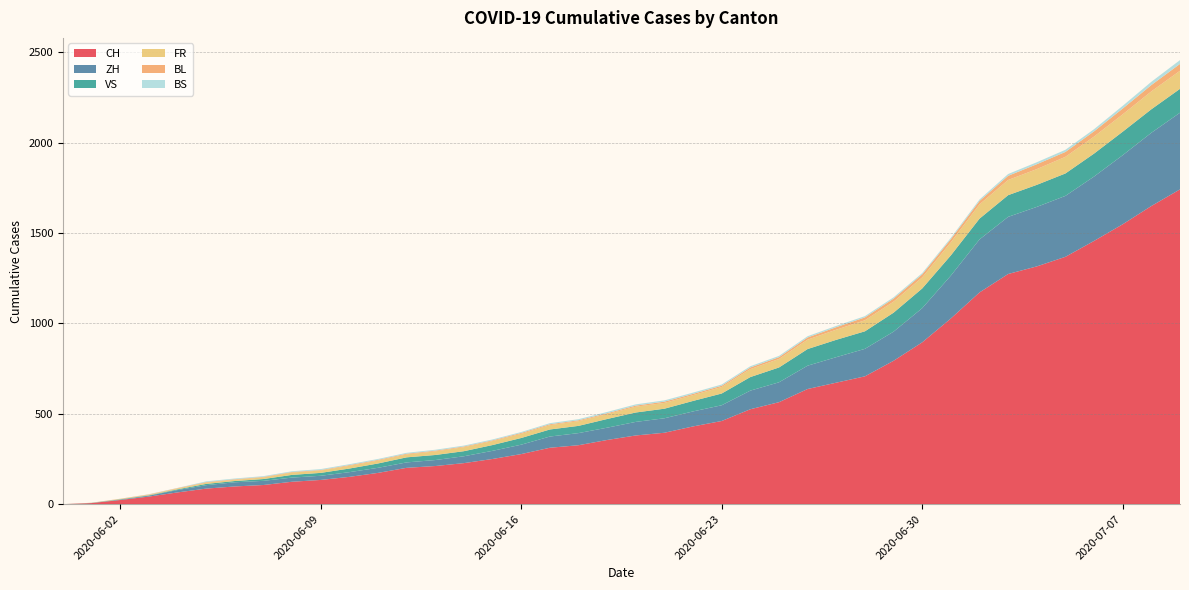

Reading right to left, list all the values displayed in this chart.

CH: 2020-07-09=1741	2020-07-08=1649	2020-07-07=1548	2020-07-06=1456	2020-07-05=1368	2020-07-04=1315	2020-07-03=1273	2020-07-02=1171	2020-07-01=1027	2020-06-30=895	2020-06-29=793	2020-06-28=707	2020-06-27=672	2020-06-26=637	2020-06-25=564	2020-06-24=525	2020-06-23=460	2020-06-22=430	2020-06-21=395	2020-06-20=380	2020-06-19=355	2020-06-18=326	2020-06-17=312	2020-06-16=277	2020-06-15=250	2020-06-14=227	2020-06-13=211	2020-06-12=201	2020-06-11=173	2020-06-10=151	2020-06-09=134	2020-06-08=124	2020-06-07=106	2020-06-06=98	2020-06-05=86	2020-06-04=65	2020-06-03=42	2020-06-02=23	2020-06-01=6	2020-05-31=0
ZH: 2020-07-09=424	2020-07-08=405	2020-07-07=382	2020-07-06=356	2020-07-05=337	2020-07-04=329	2020-07-03=316	2020-07-02=293	2020-07-01=237	2020-06-30=189	2020-06-29=161	2020-06-28=152	2020-06-27=141	2020-06-26=129	2020-06-25=110	2020-06-24=103	2020-06-23=87	2020-06-22=83	2020-06-21=80	2020-06-20=75	2020-06-19=68	2020-06-18=67	2020-06-17=62	2020-06-16=52	2020-06-15=45	2020-06-14=38	2020-06-13=33	2020-06-12=30	2020-06-11=28	2020-06-10=26	2020-06-09=23	2020-06-08=23	2020-06-07=23	2020-06-06=23	2020-06-05=19	2020-06-04=13	2020-06-03=5	2020-06-02=2	2020-06-01=0	2020-05-31=0
VS: 2020-07-09=132	2020-07-08=130	2020-07-07=130	2020-07-06=127	2020-07-05=124	2020-07-04=122	2020-07-03=120	2020-07-02=115	2020-07-01=112	2020-06-30=109	2020-06-29=105	2020-06-28=97	2020-06-27=96	2020-06-26=92	2020-06-25=82	2020-06-24=75	2020-06-23=65	2020-06-22=58	2020-06-21=53	2020-06-20=52	2020-06-19=48	2020-06-18=40	2020-06-17=39	2020-06-16=37	2020-06-15=32	2020-06-14=28	2020-06-13=28	2020-06-12=28	2020-06-11=24	2020-06-10=20	2020-06-09=16	2020-06-08=15	2020-06-07=10	2020-06-06=7	2020-06-05=7	2020-06-04=4	2020-06-03=2	2020-06-02=2	2020-06-01=1	2020-05-31=0
FR: 2020-07-09=100	2020-07-08=99	2020-07-07=96	2020-07-06=94	2020-07-05=92	2020-07-04=87	2020-07-03=84	2020-07-02=79	2020-07-01=72	2020-06-30=61	2020-06-29=61	2020-06-28=61	2020-06-27=56	2020-06-26=52	2020-06-25=47	2020-06-24=44	2020-06-23=36	2020-06-22=32	2020-06-21=32	2020-06-20=32	2020-06-19=27	2020-06-18=26	2020-06-17=24	2020-06-16=23	2020-06-15=22	2020-06-14=22	2020-06-13=20	2020-06-12=16	2020-06-11=16	2020-06-10=15	2020-06-09=13	2020-06-08=13	2020-06-07=9	2020-06-06=7	2020-06-05=7	2020-06-04=5	2020-06-03=3	2020-06-02=2	2020-06-01=0	2020-05-31=0
BS: 2020-07-09=21	2020-07-08=18	2020-07-07=15	2020-07-06=12	2020-07-05=12	2020-07-04=11	2020-07-03=10	2020-07-02=8	2020-07-01=7	2020-06-30=7	2020-06-29=7	2020-06-28=7	2020-06-27=7	2020-06-26=7	2020-06-25=7	2020-06-24=7	2020-06-23=7	2020-06-22=7	2020-06-21=7	2020-06-20=7	2020-06-19=7	2020-06-18=6	2020-06-17=6	2020-06-16=5	2020-06-15=5	2020-06-14=5	2020-06-13=5	2020-06-12=5	2020-06-11=5	2020-06-10=5	2020-06-09=5	2020-06-08=4	2020-06-07=4	2020-06-06=4	2020-06-05=4	2020-06-04=1	2020-06-03=1	2020-06-02=0	2020-06-01=0	2020-05-31=0
BL: 2020-07-09=38	2020-07-08=35	2020-07-07=32	2020-07-06=29	2020-07-05=27	2020-07-04=27	2020-07-03=23	2020-07-02=19	2020-07-01=18	2020-06-30=17	2020-06-29=17	2020-06-28=16	2020-06-27=14	2020-06-26=12	2020-06-25=10	2020-06-24=9	2020-06-23=7	2020-06-22=7	2020-06-21=7	2020-06-20=6	2020-06-19=5	2020-06-18=5	2020-06-17=5	2020-06-16=5	2020-06-15=4	2020-06-14=4	2020-06-13=4	2020-06-12=4	2020-06-11=4	2020-06-10=4	2020-06-09=3	2020-06-08=3	2020-06-07=3	2020-06-06=3	2020-06-05=3	2020-06-04=2	2020-06-03=2	2020-06-02=1	2020-06-01=1	2020-05-31=0